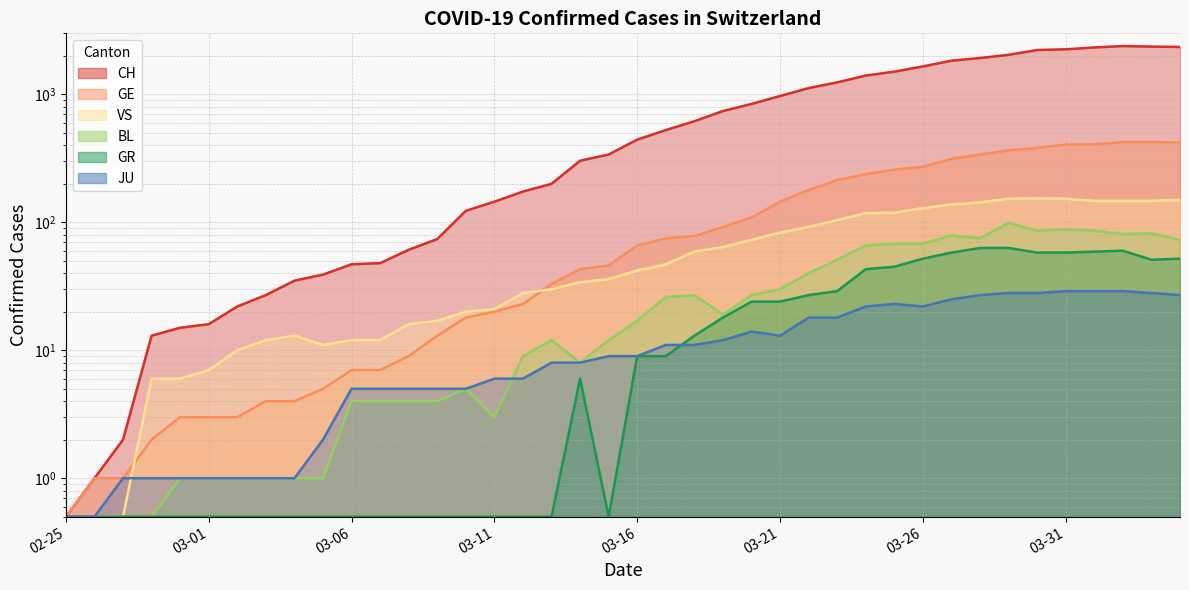

At which label is CH closest to 1193?

2020-03-23